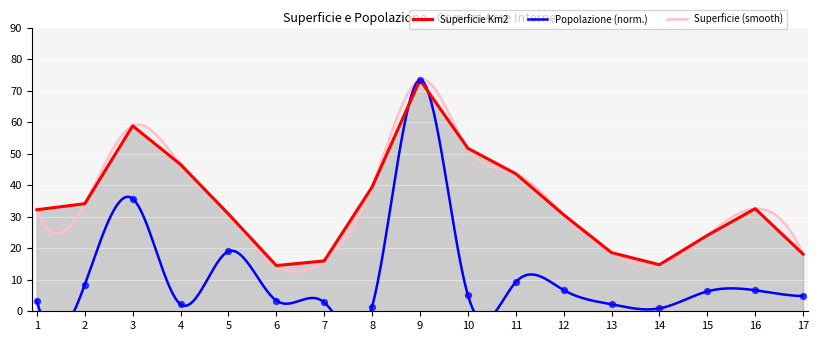

Which series has the largest Y range (max minus min)?

Popolazione residente